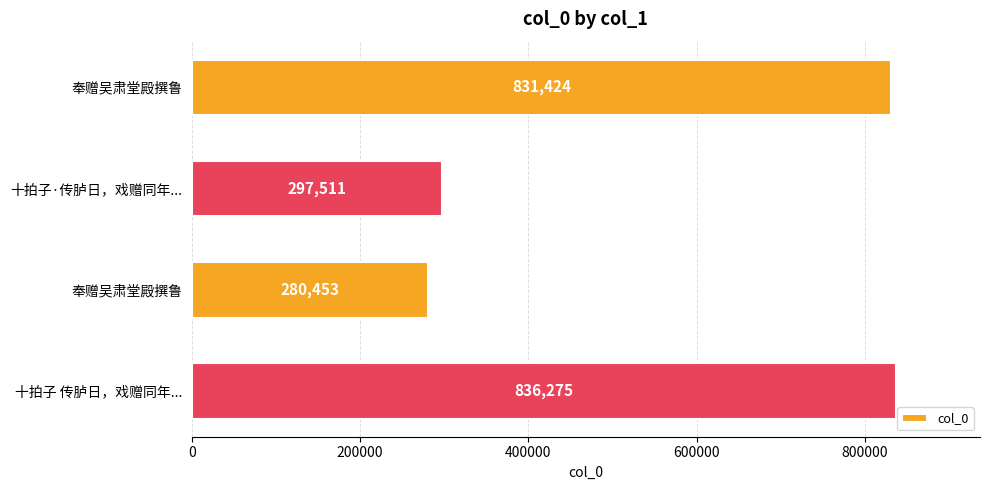

Does the chart contain stacked bars?

No